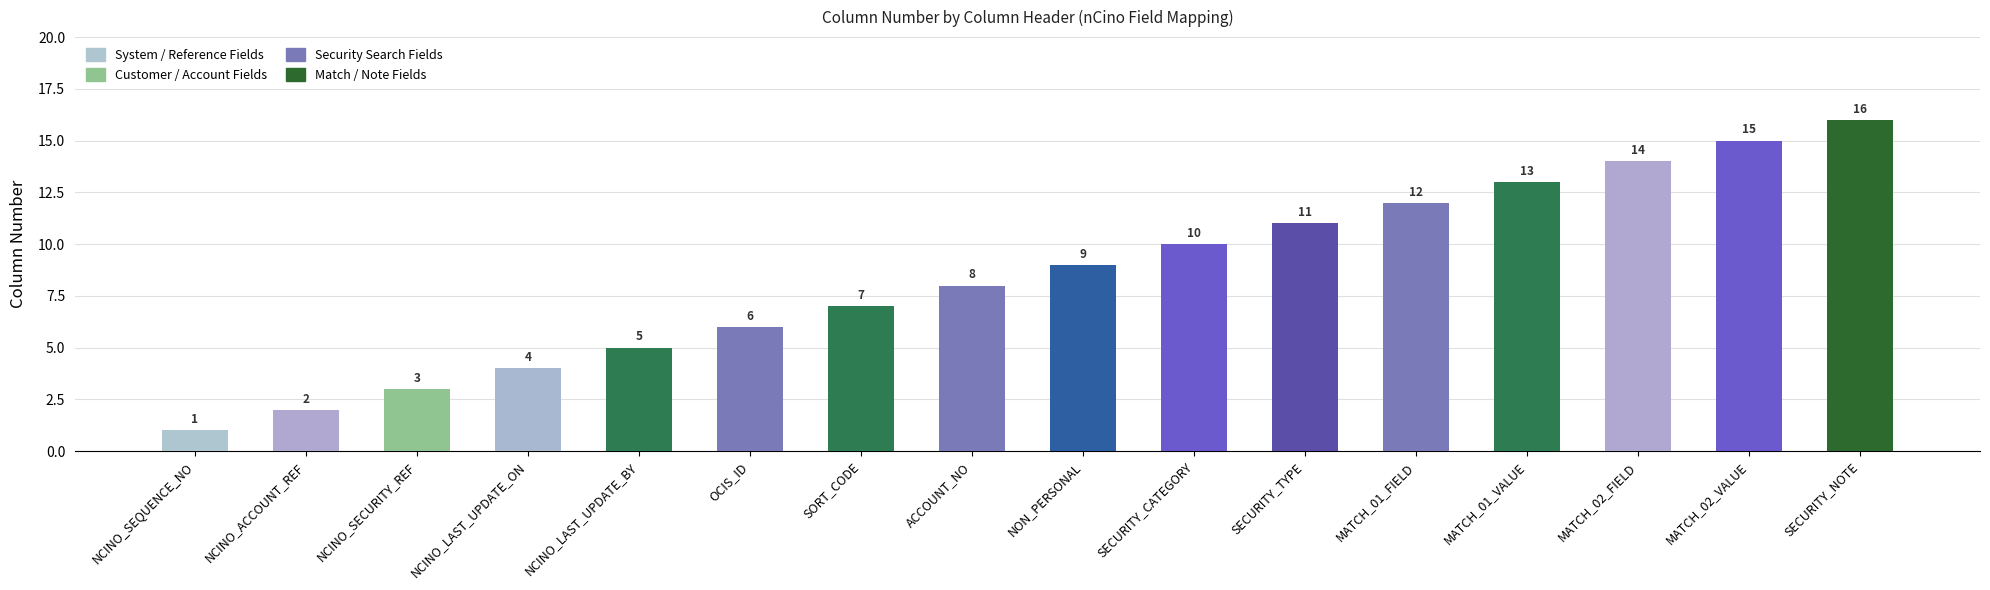

Is it true that the value at MATCH_01_FIELD is 12?

True